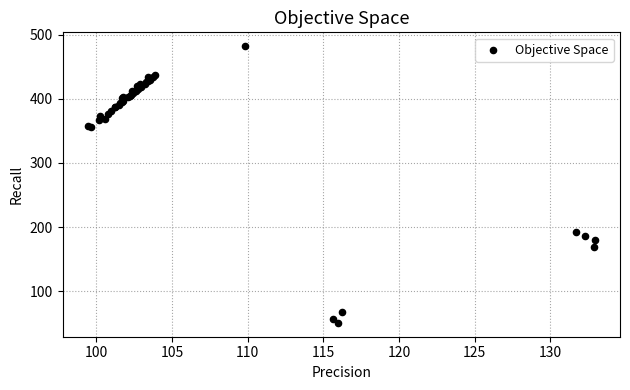

What Y value in the scatter plot is closest to 266?

192.2